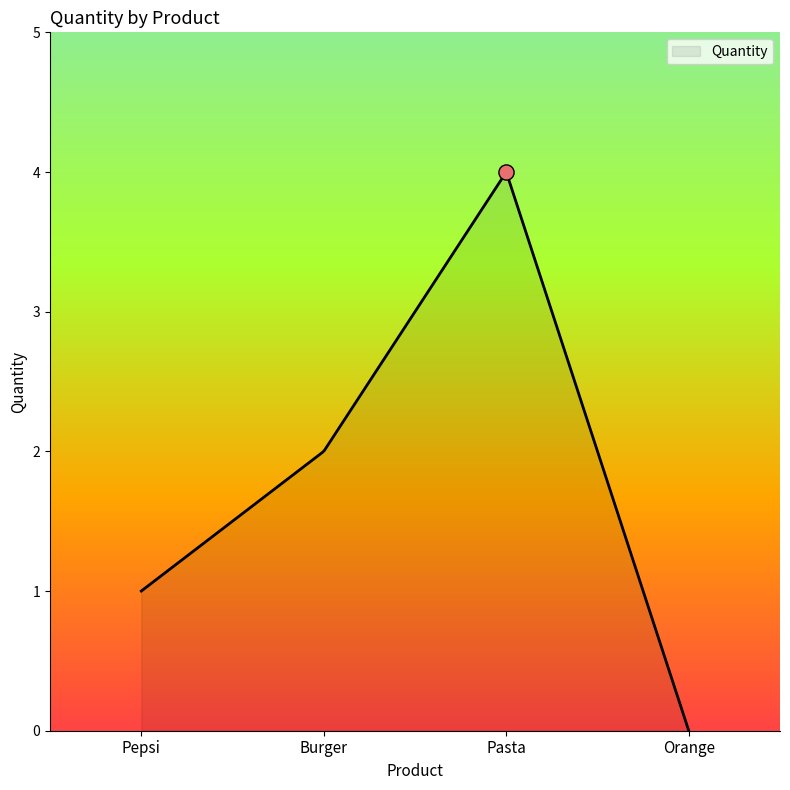

Between Pasta and Pepsi, which is larger?

Pasta